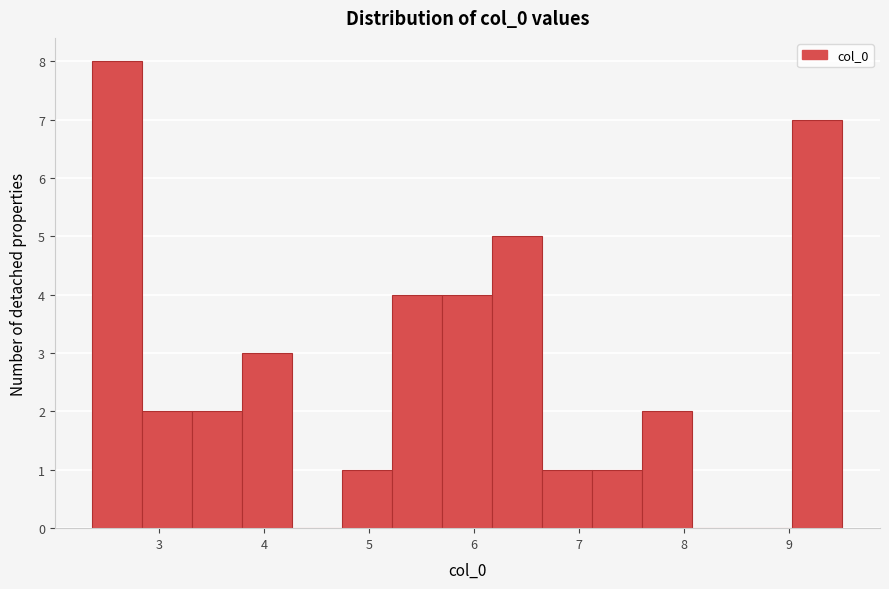

Reading left to right, transcribe this chart: for each bar, give the range it covers on the x-axis and its height. Neither the bar edges nor the heights are printed on the chart, so give them approximately, as read against the axes.

2.4 to 2.8: 8
2.8 to 3.3: 2
3.3 to 3.8: 2
3.8 to 4.3: 3
4.3 to 4.7: 0
4.7 to 5.2: 1
5.2 to 5.7: 4
5.7 to 6.2: 4
6.2 to 6.7: 5
6.7 to 7.1: 1
7.1 to 7.6: 1
7.6 to 8.1: 2
8.1 to 8.6: 0
8.6 to 9.0: 0
9.0 to 9.5: 7